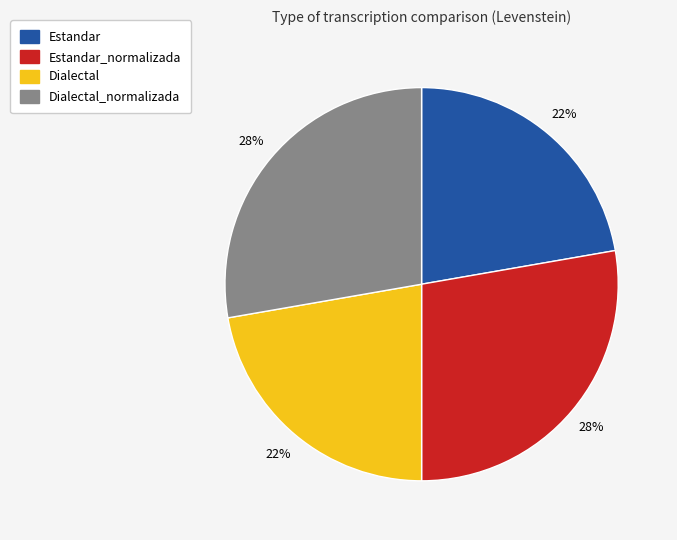

Is there any slice that represents more than half of the pie?

No